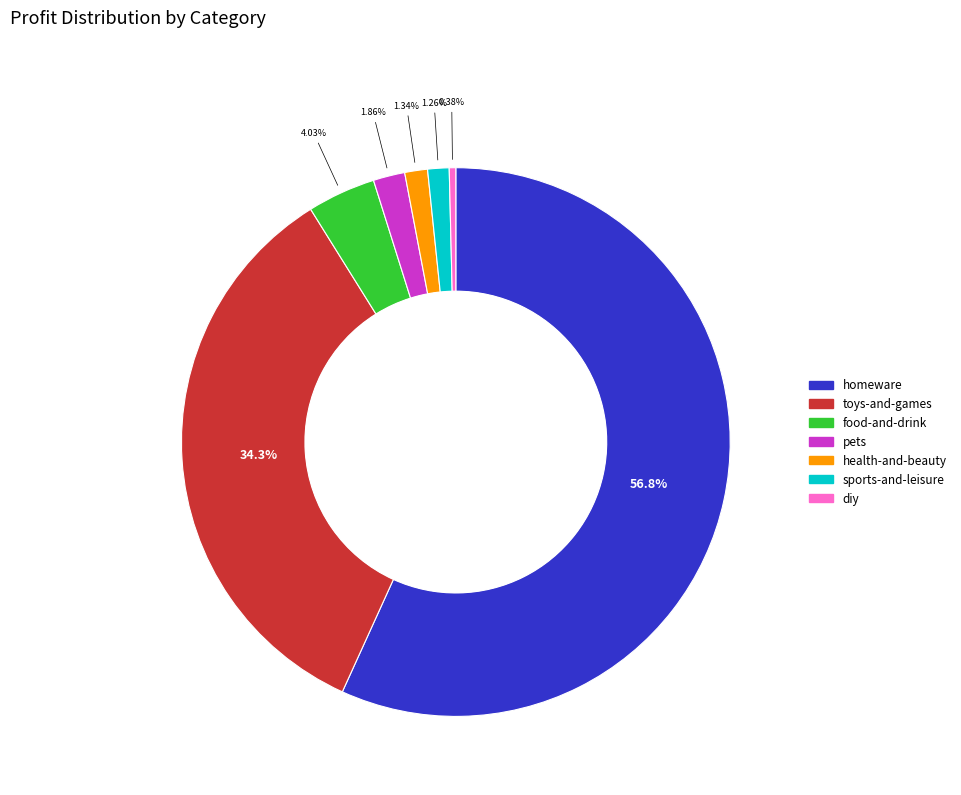

How many slices are in this pie chart?

7